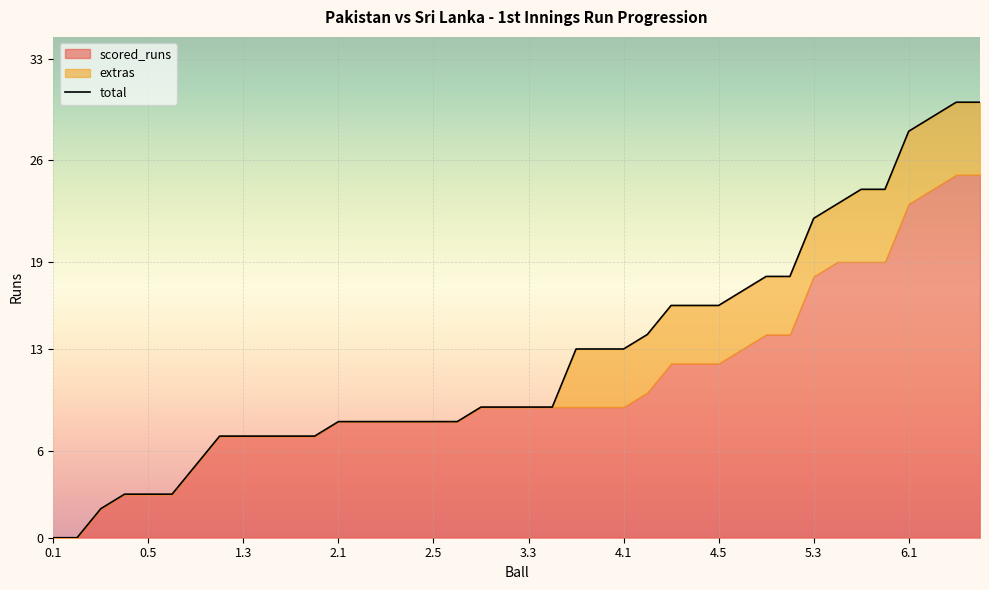

What is the difference between the second highest and second lowest values?

30